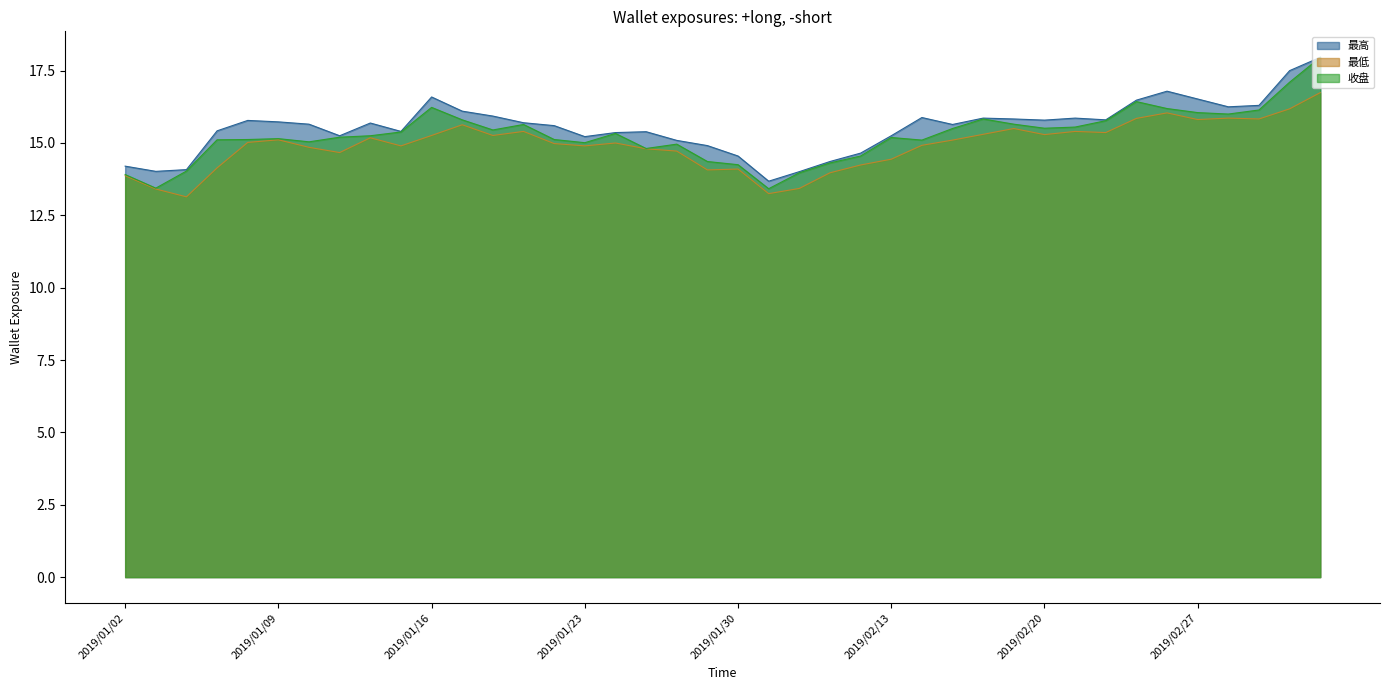

Rank the series by their maximum value, from highest to lowest.

最高, 收盘, 最低